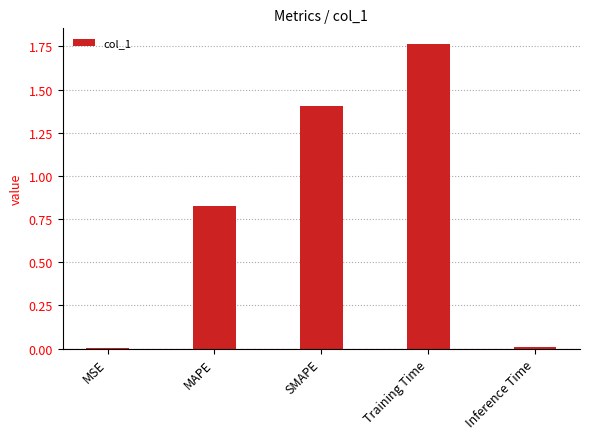

At which category does the chart reach its peak across all series?

Training Time